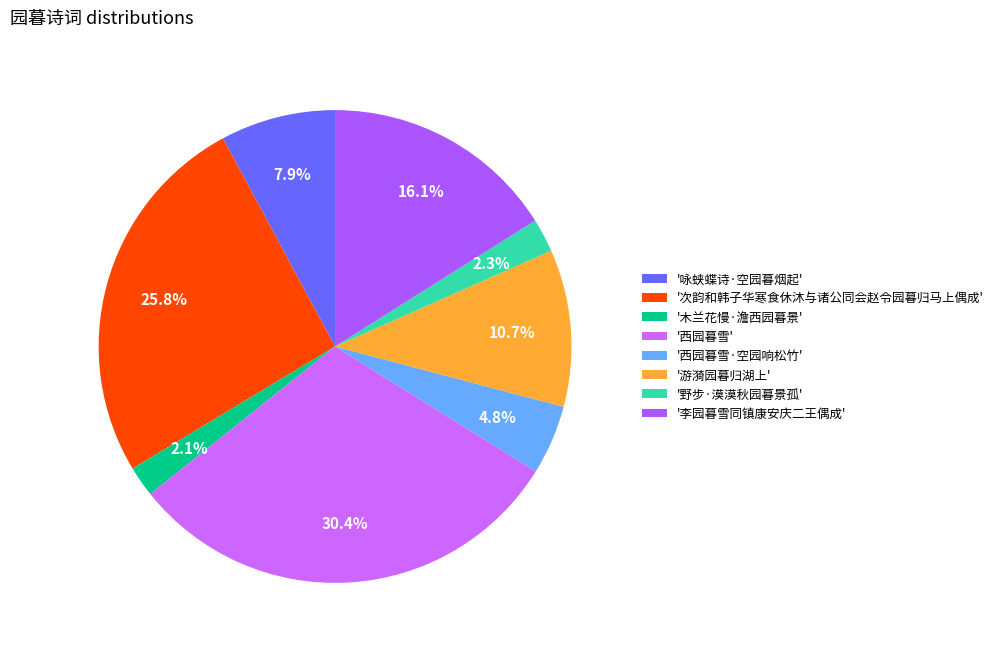

How many segments does this pie chart have?

8